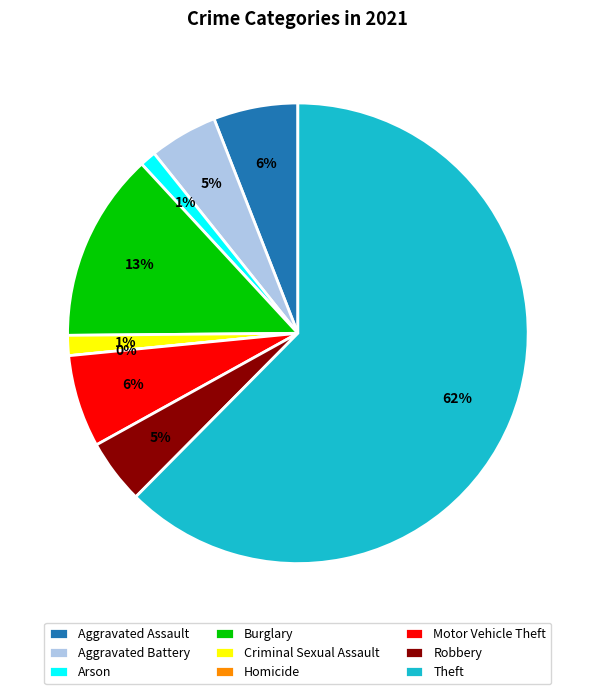

What percentage is the Aggravated Battery slice, to the nearest percent?

5%